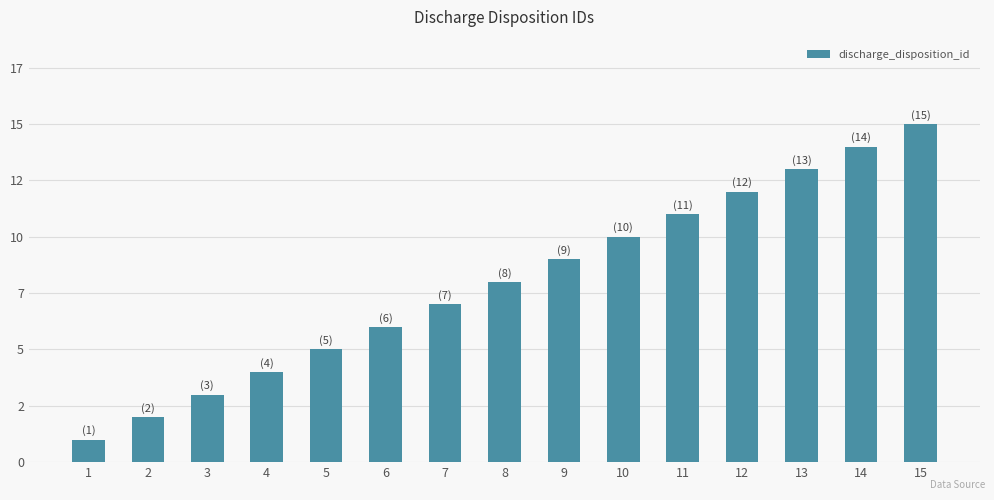

What is the ratio of the value at 3 to the value at 14?

0.2